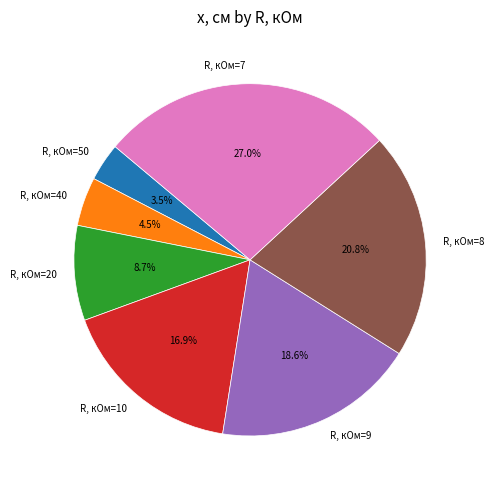

What is the largest slice in the pie chart?

R, кОм=7